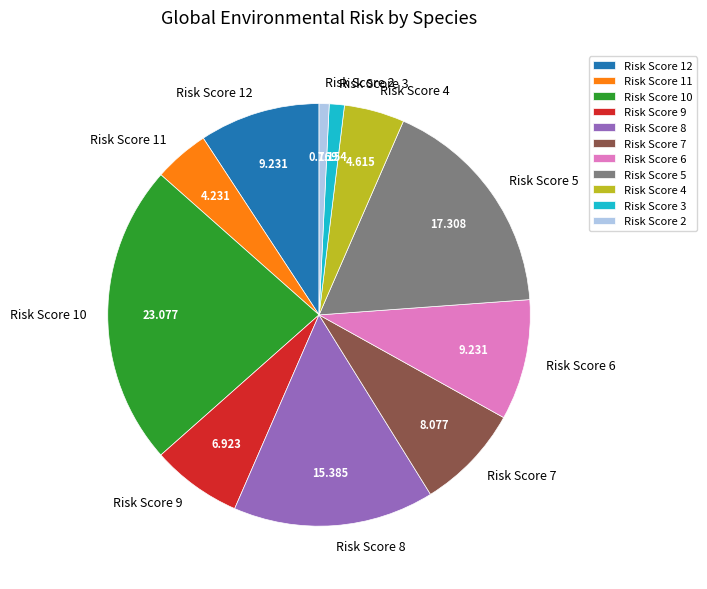

Do Risk Score 6 and Risk Score 12 together represent more than half of the pie?

No